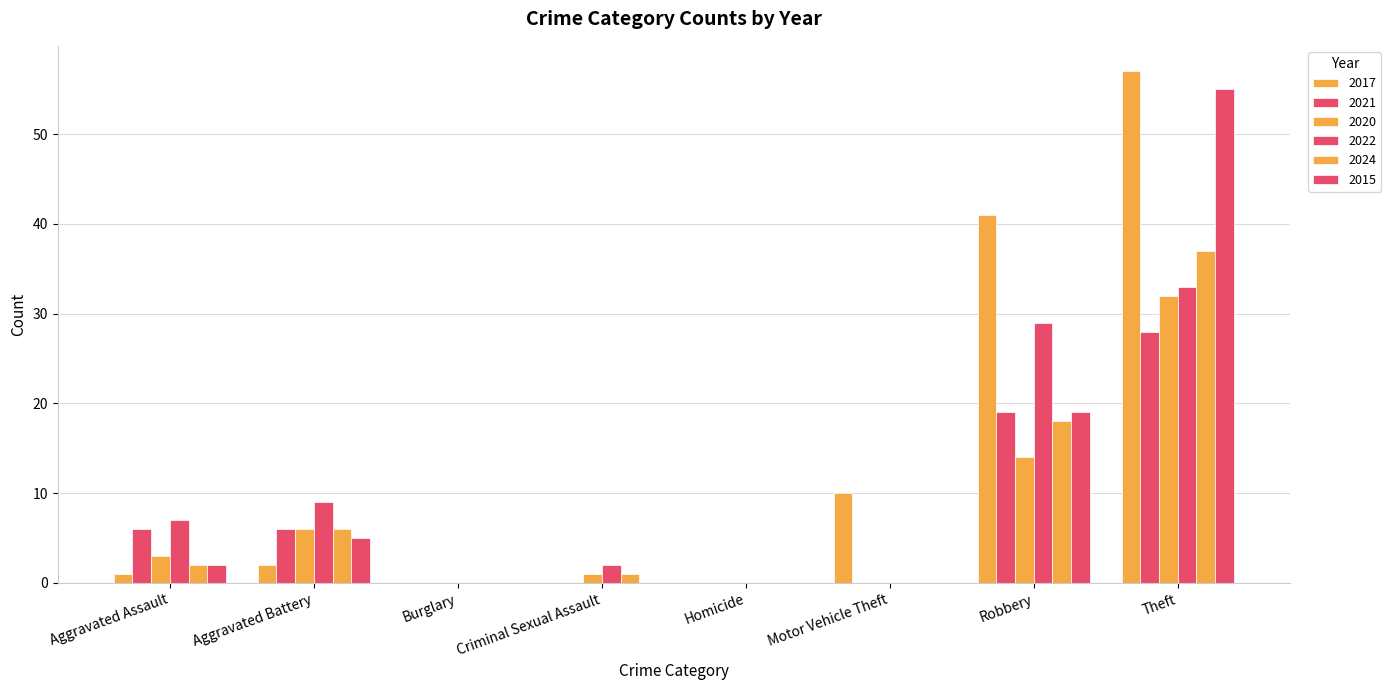

At which label does 2017 reach its peak?

Theft